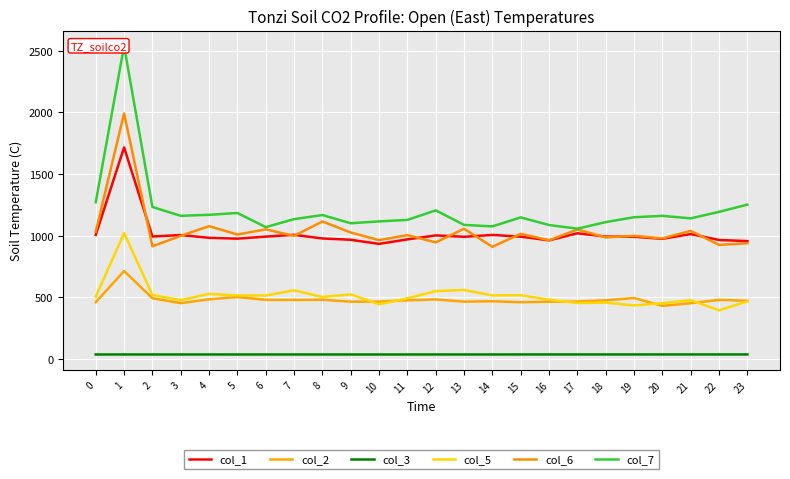

Is it true that col_5 equals 459.8 at 1?

False